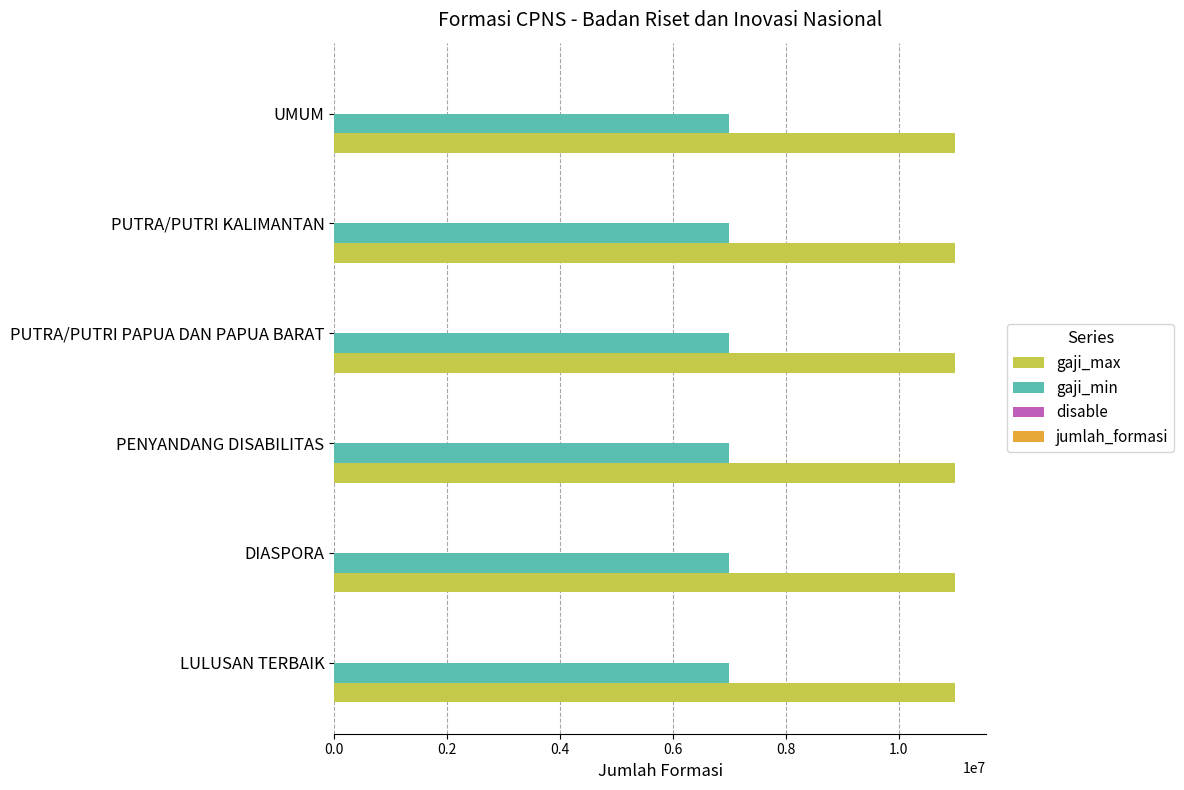

Count the number of categories in the chart.

6